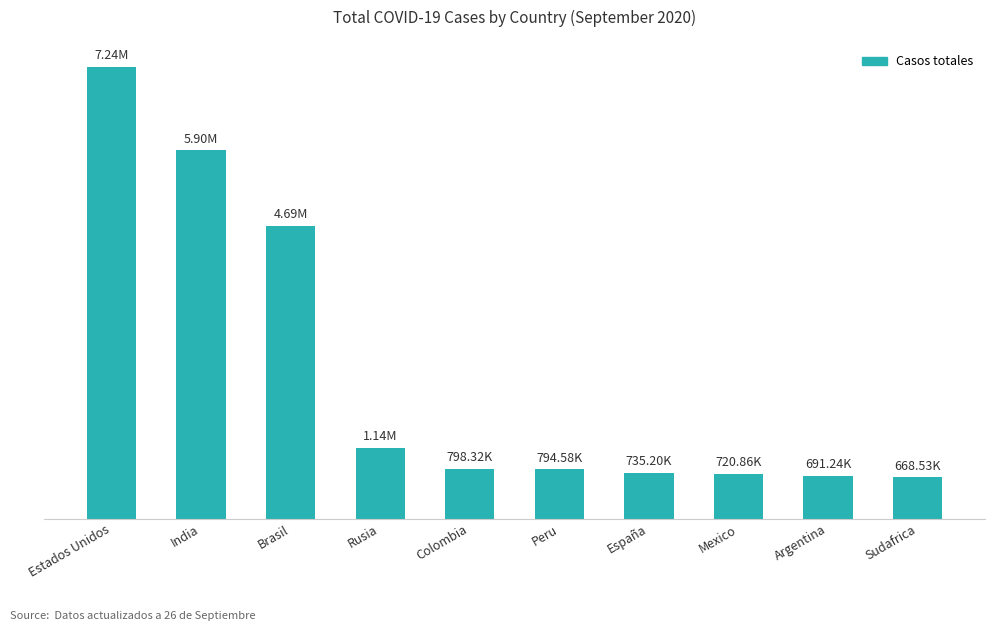

What is the change in value from Colombia to Argentina?

-107082